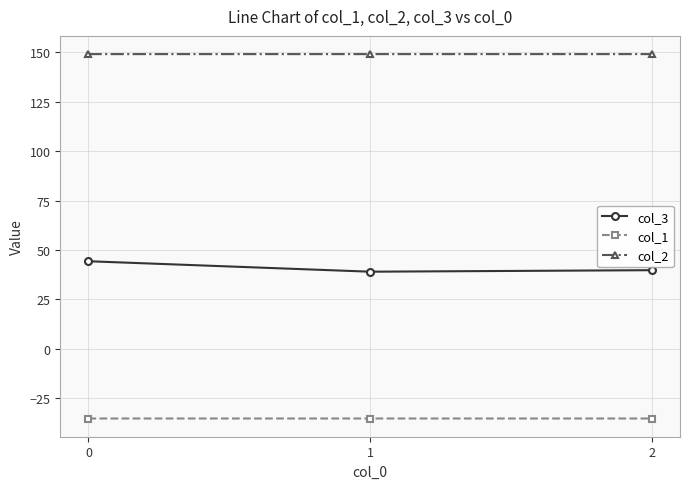

What is the lowest value of the col_1 series?

-35.4